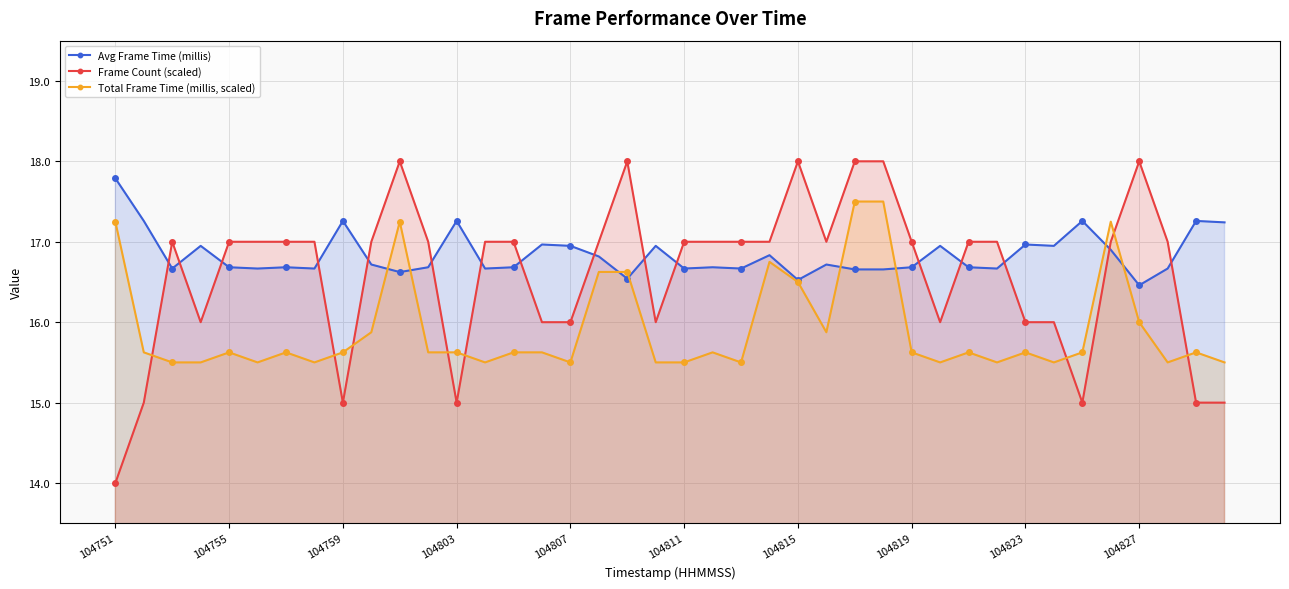

How many intersections are there between Frame Count (scaled) and Avg Frame Time (millis)?

16